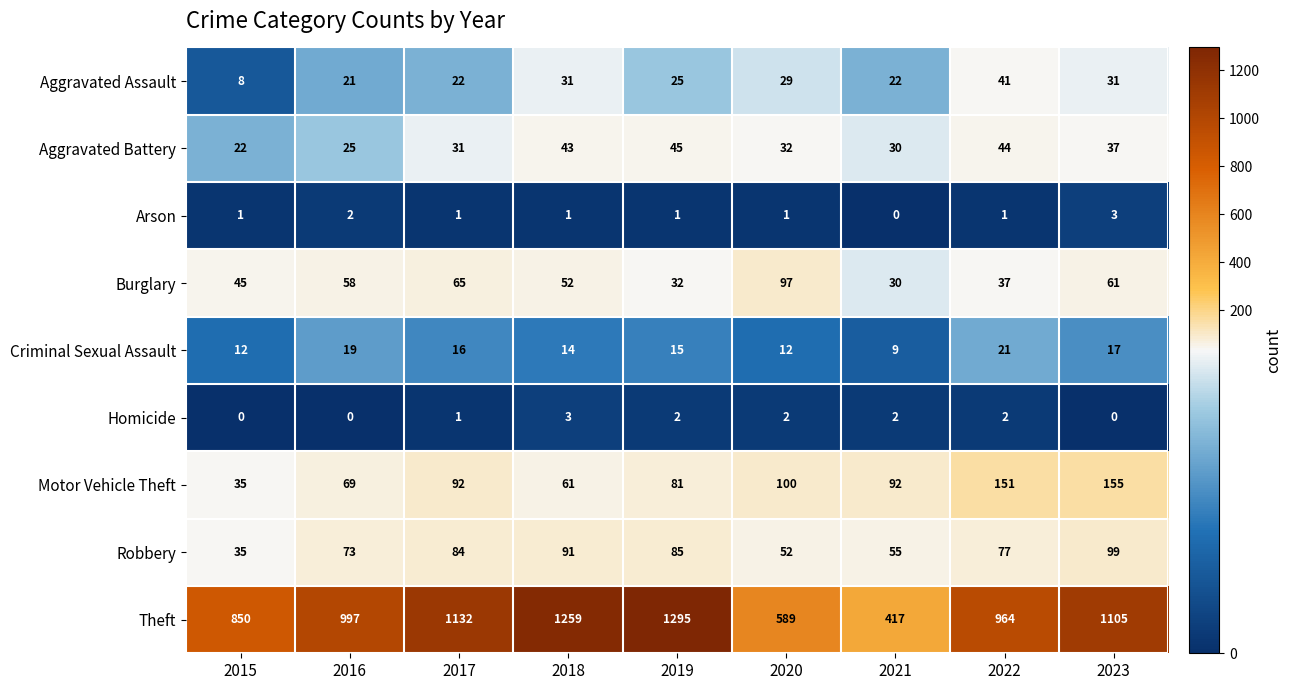

How many series are shown in this chart?

9